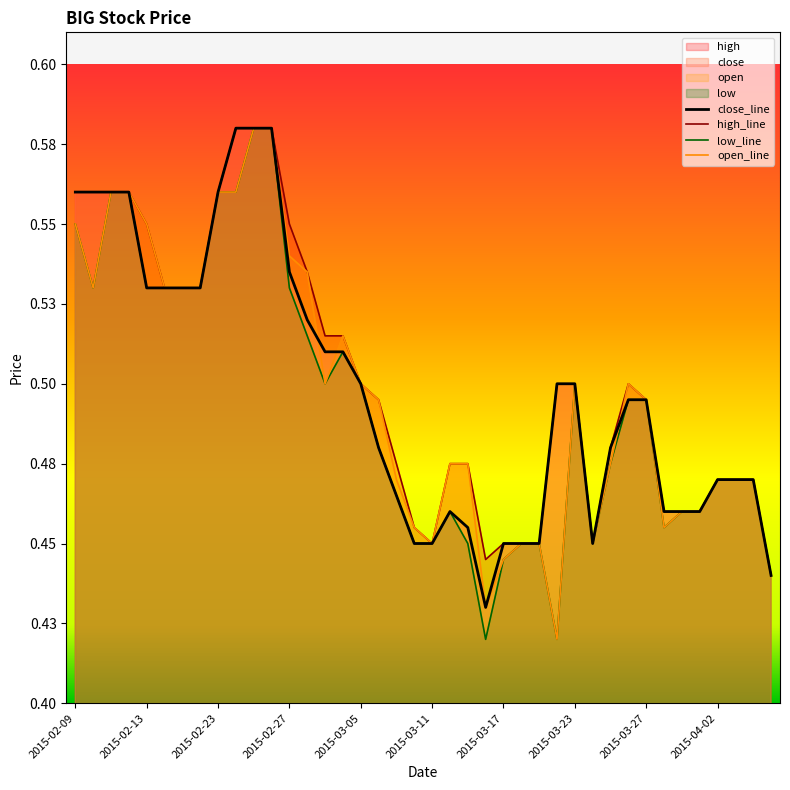

Read the high_line value at 18.

0.5